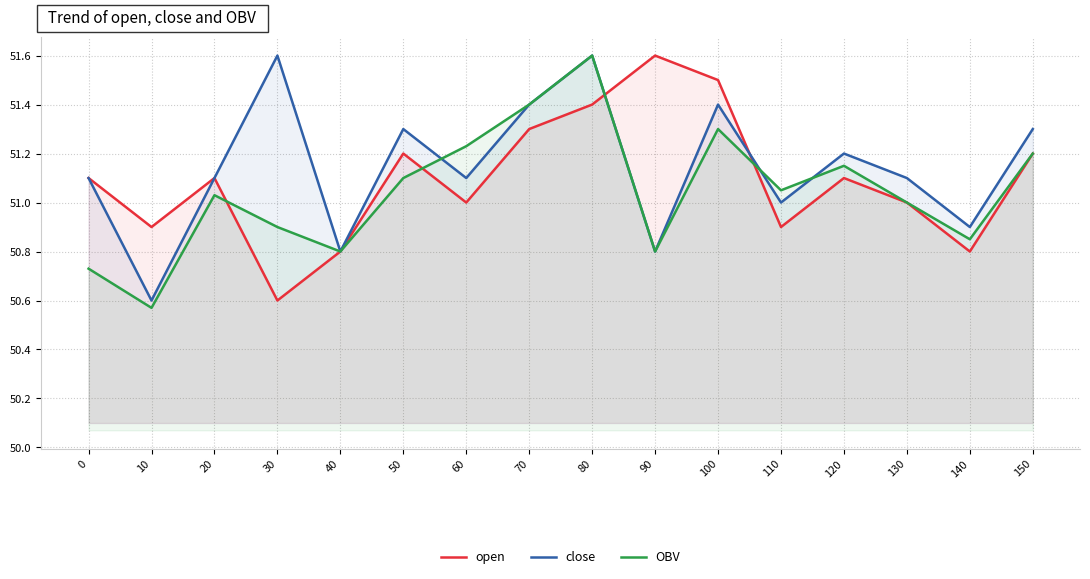

Which has a higher value, 30 or 90?

90